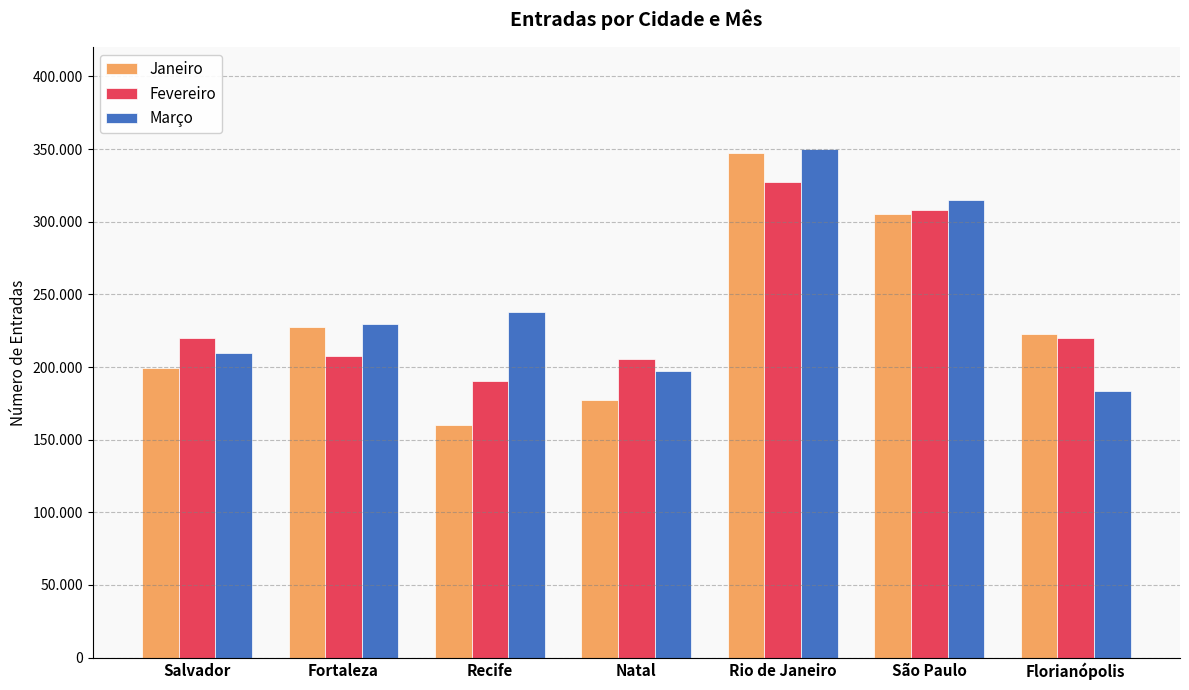

True or false: Fevereiro has a value of 132261 at Recife.

False